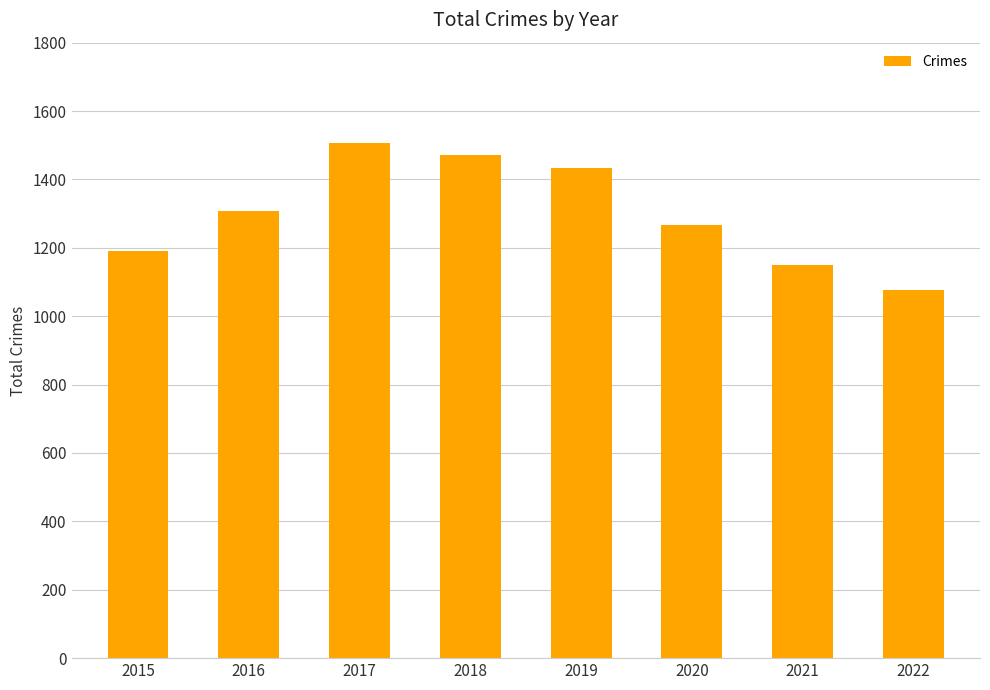

Reading left to right, list all the values displayed in this chart.

1190	1309	1506	1472	1433	1268	1149	1078